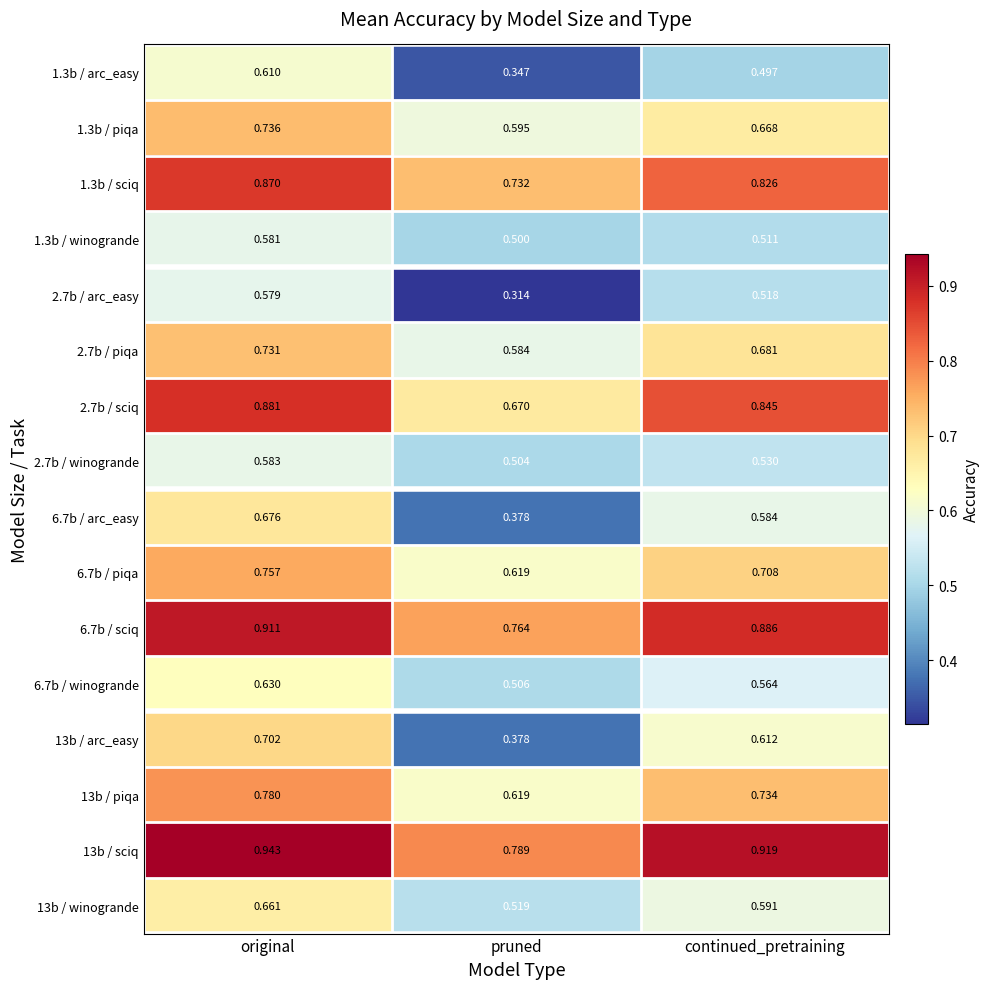

At continued_pretraining, list the series in order from largest to smallest.

13b / sciq, 6.7b / sciq, 2.7b / sciq, 1.3b / sciq, 13b / piqa, 6.7b / piqa, 2.7b / piqa, 1.3b / piqa, 13b / arc_easy, 13b / winogrande, 6.7b / arc_easy, 6.7b / winogrande, 2.7b / winogrande, 2.7b / arc_easy, 1.3b / winogrande, 1.3b / arc_easy